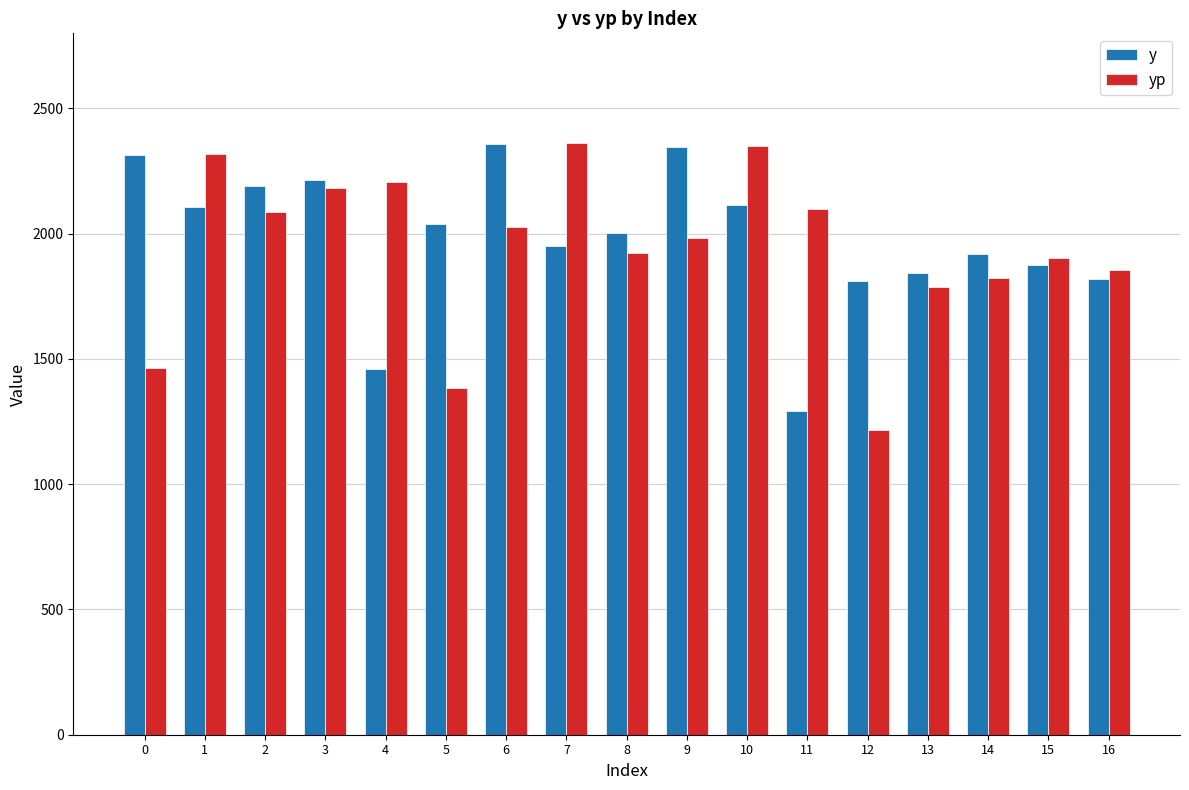

Read the y value at 12.

1811.6